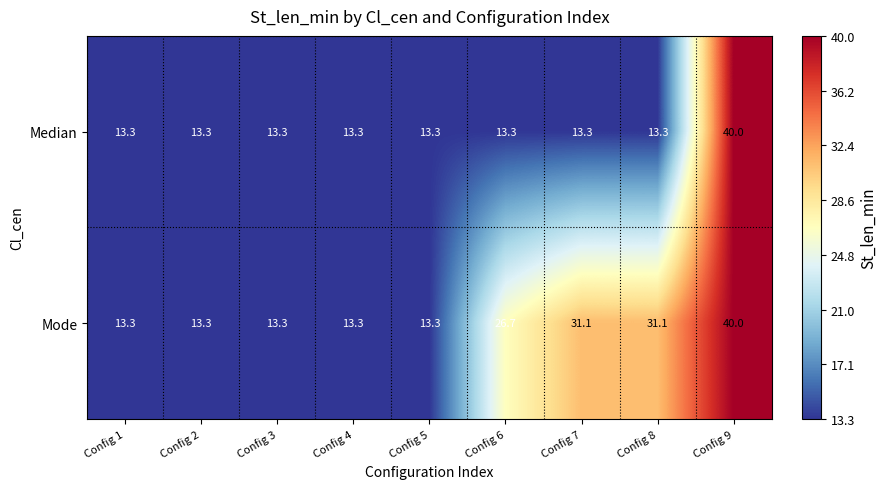

At how many categories does at least one series exceed 34?

1